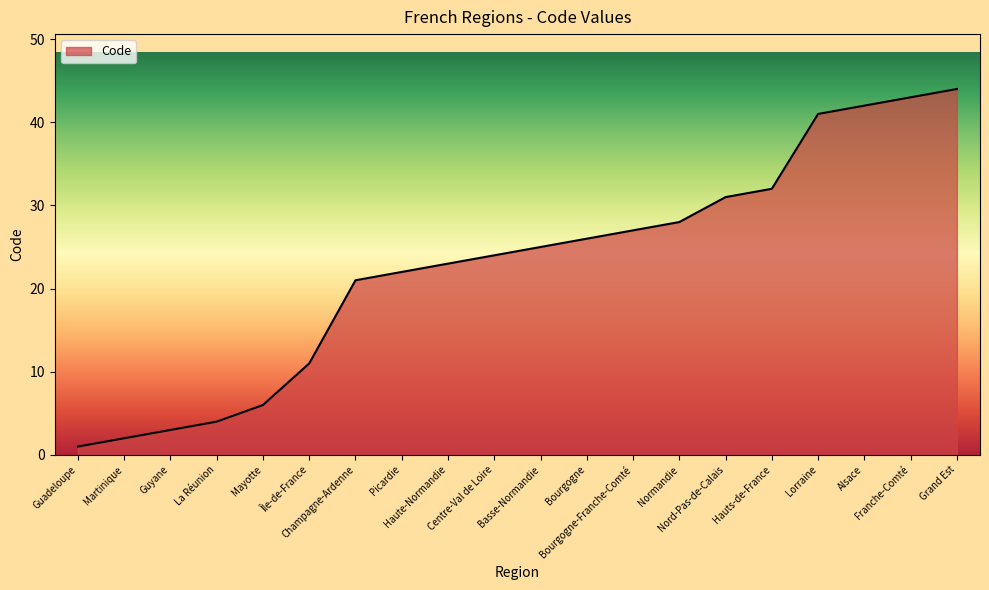

What is the difference between the maximum and minimum values?

43